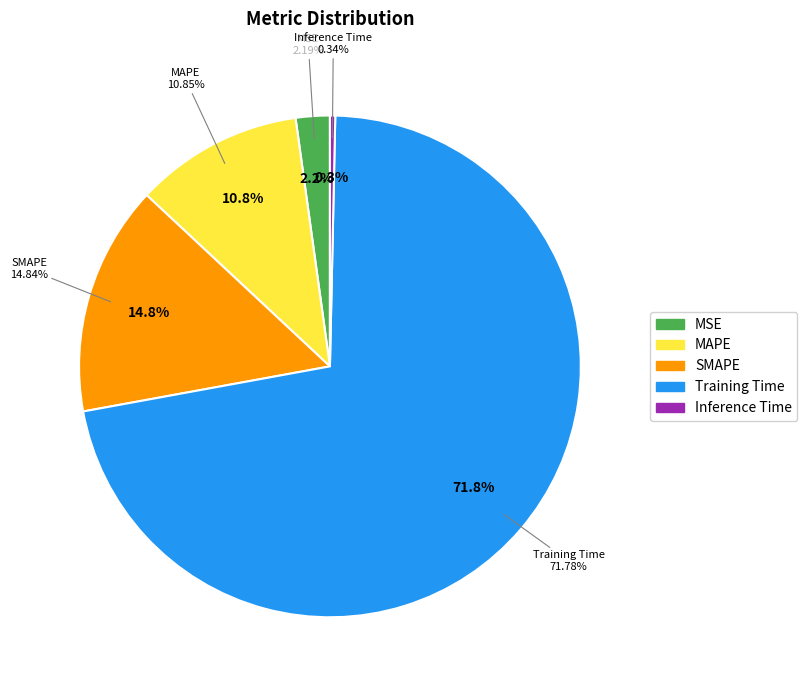

Combined, what portion of the pie is SMAPE and MSE?

17.0%